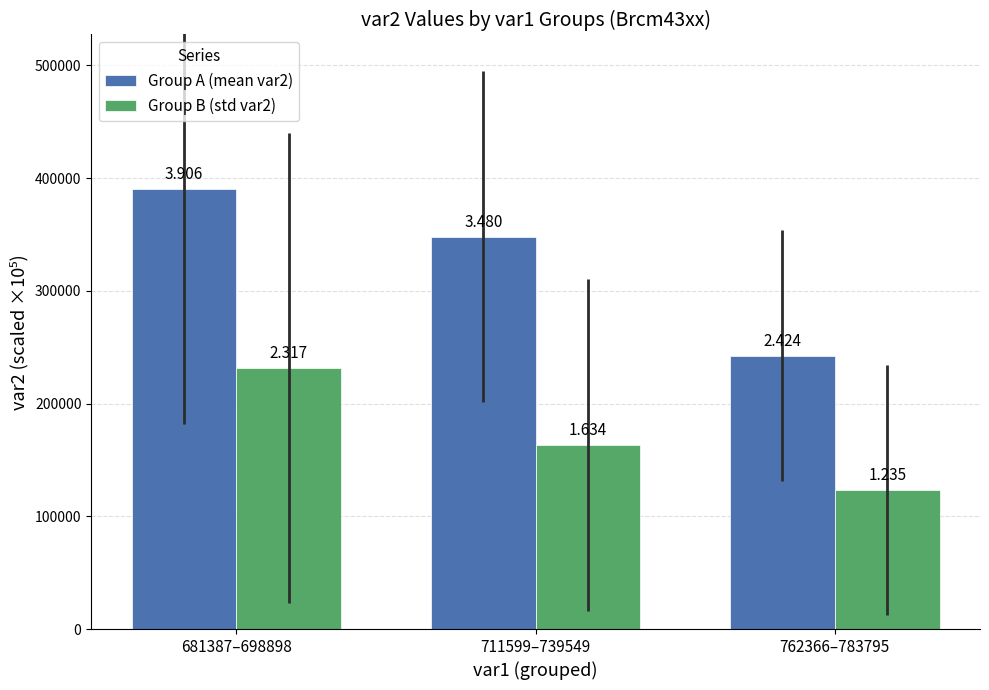

What is the difference between the maximum and minimum values in the Group A (mean var2) series?

148193.0